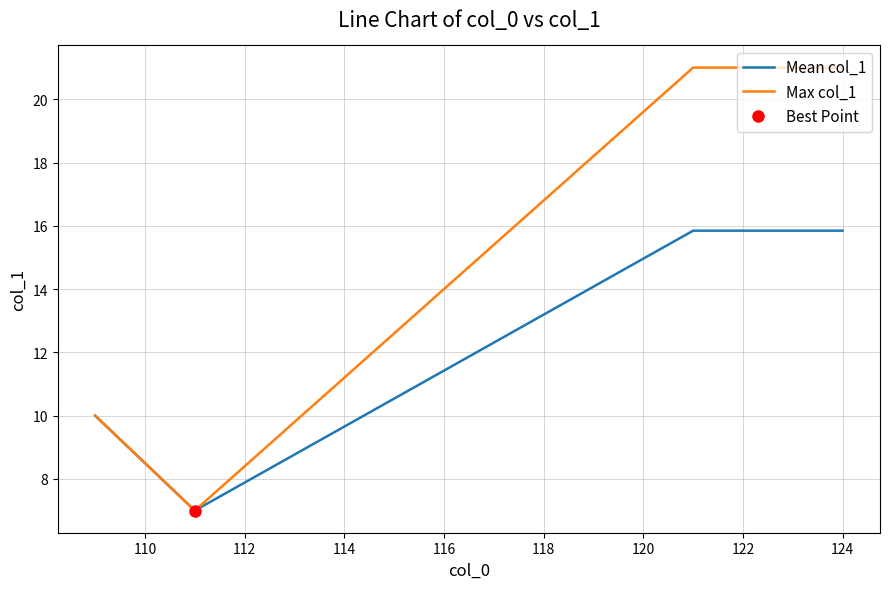

What is the maximum value for Max col_1?

21.0